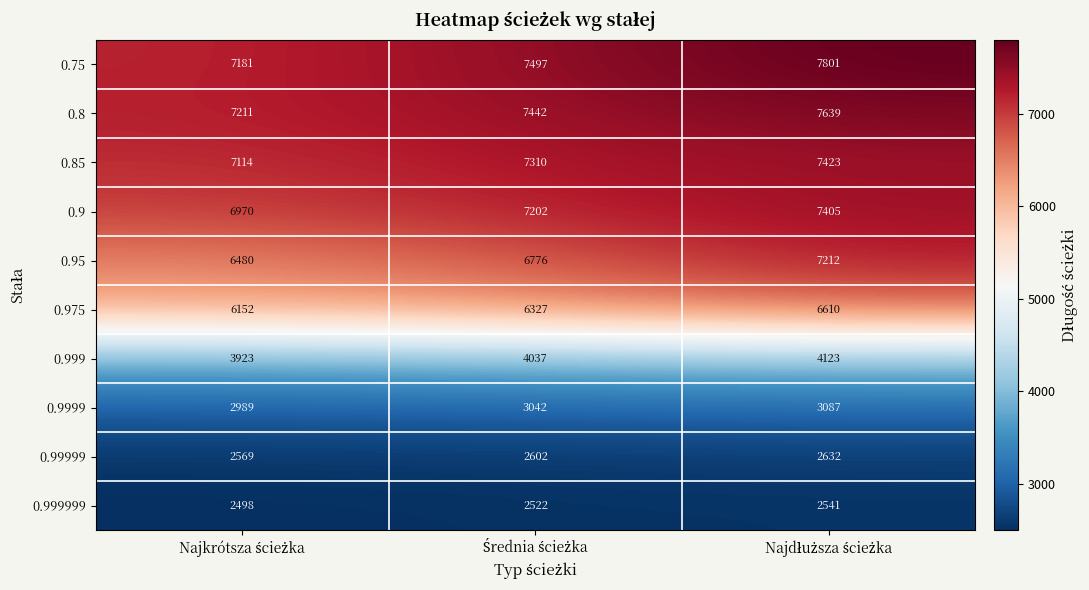

Count the 0.975 values in the range 6152 to 6610.

3